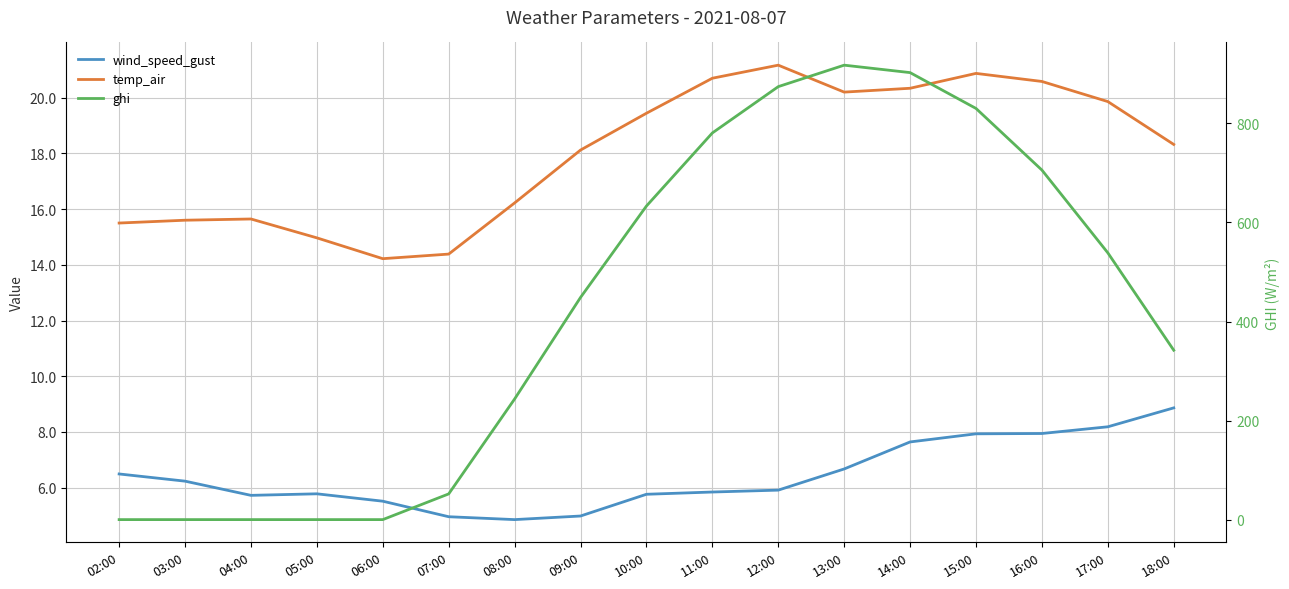

Reading left to right, what are all the values shown in this chart?

wind_speed_gust: 6.5	6.2	5.7	5.8	5.5	5.0	4.9	5.0	5.8	5.8	5.9	6.7	7.6	7.9	7.9	8.2	8.9
temp_air: 15.5	15.6	15.6	15.0	14.2	14.4	16.2	18.1	19.4	20.7	21.2	20.2	20.3	20.9	20.6	19.9	18.3
ghi: 0.0	0.0	0.0	0.0	0.0	51.9	243.6	448.6	633.2	780.8	874.3	917.6	902.6	830.3	705.8	538.7	342.0